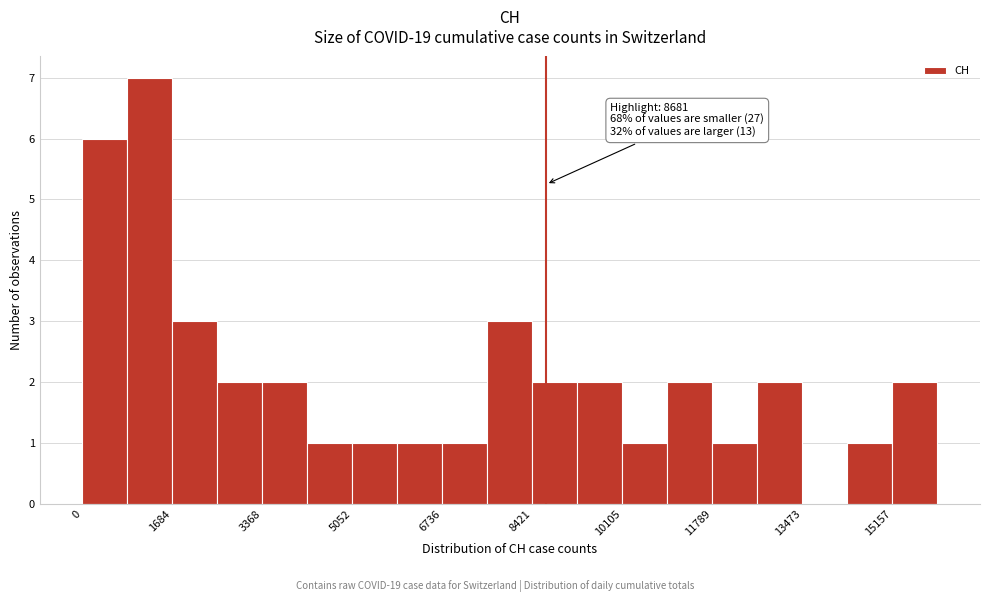

Over which range of the x-axis is the bar tallest?

800 to 1600